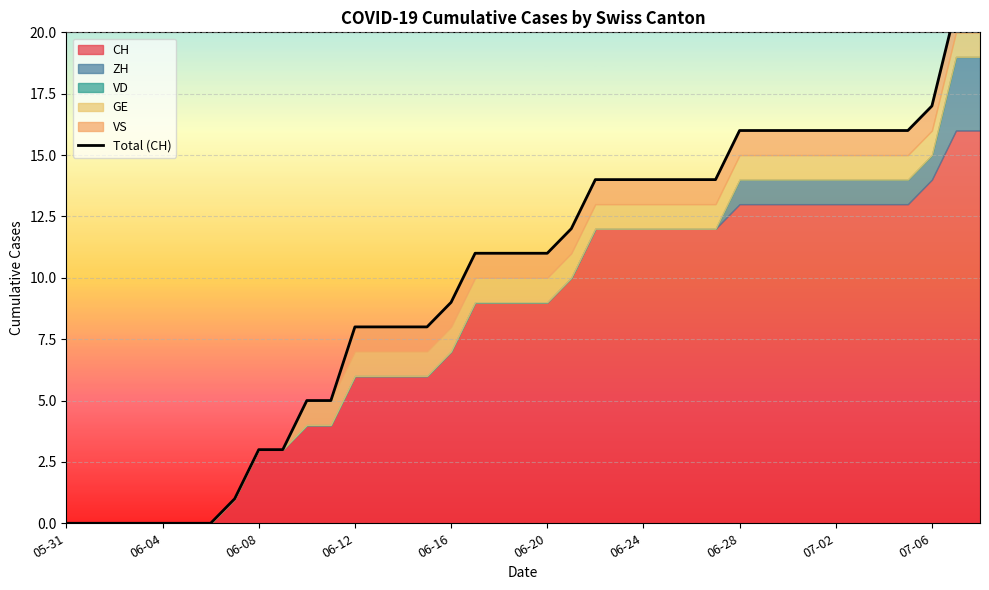

Approximately how many times larger is the value at 37 compared to 30?

1.3